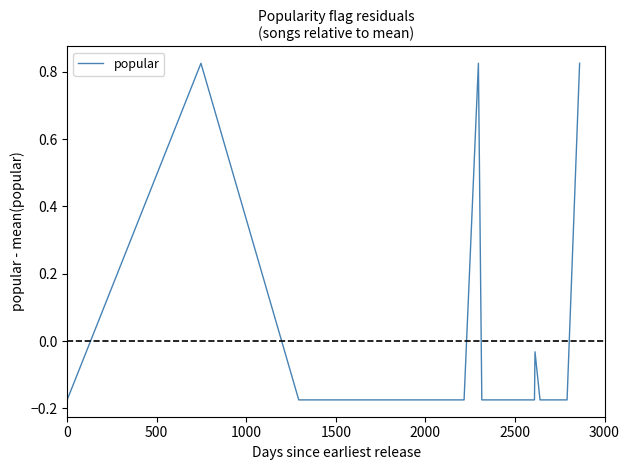

What is the difference between the maximum and minimum values?

1.0